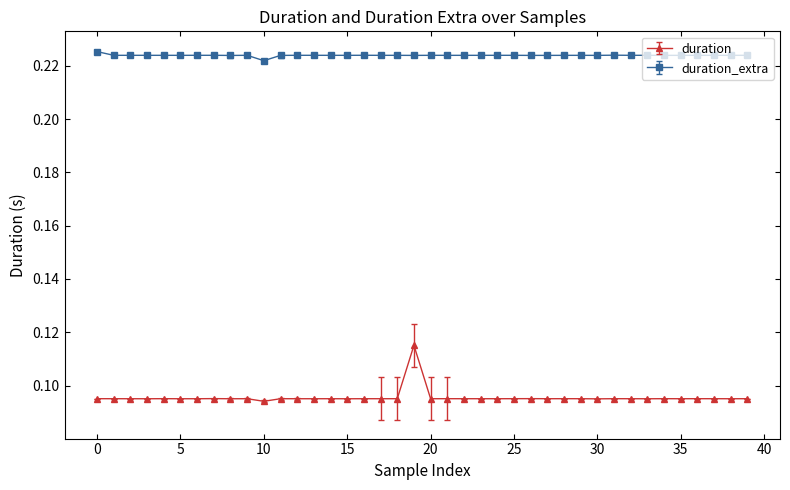

Rank the series by their average value, from lowest to highest.

duration, duration_extra